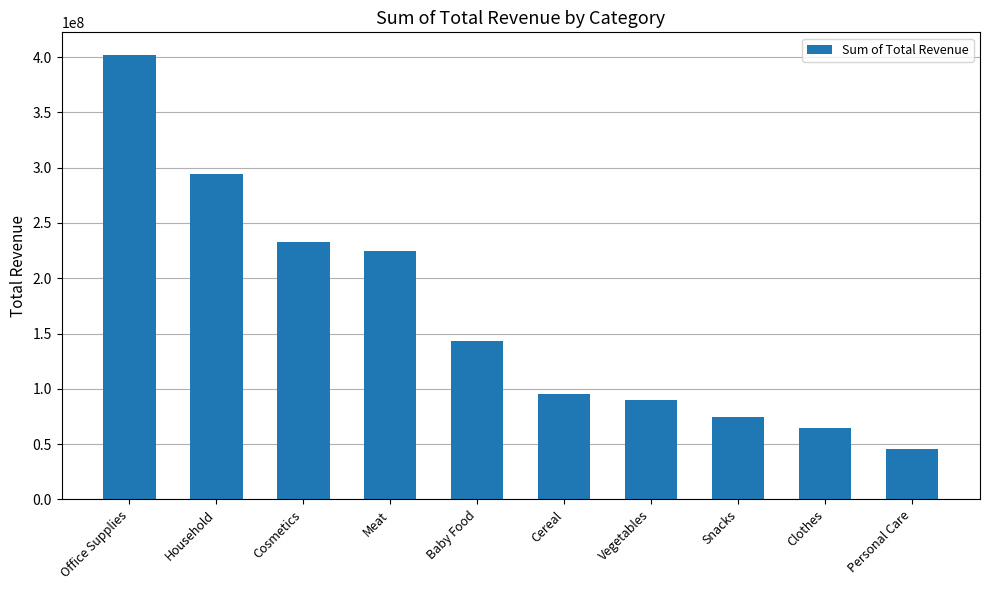

Rank the categories by value from lowest to highest.

Personal Care, Clothes, Snacks, Vegetables, Cereal, Baby Food, Meat, Cosmetics, Household, Office Supplies